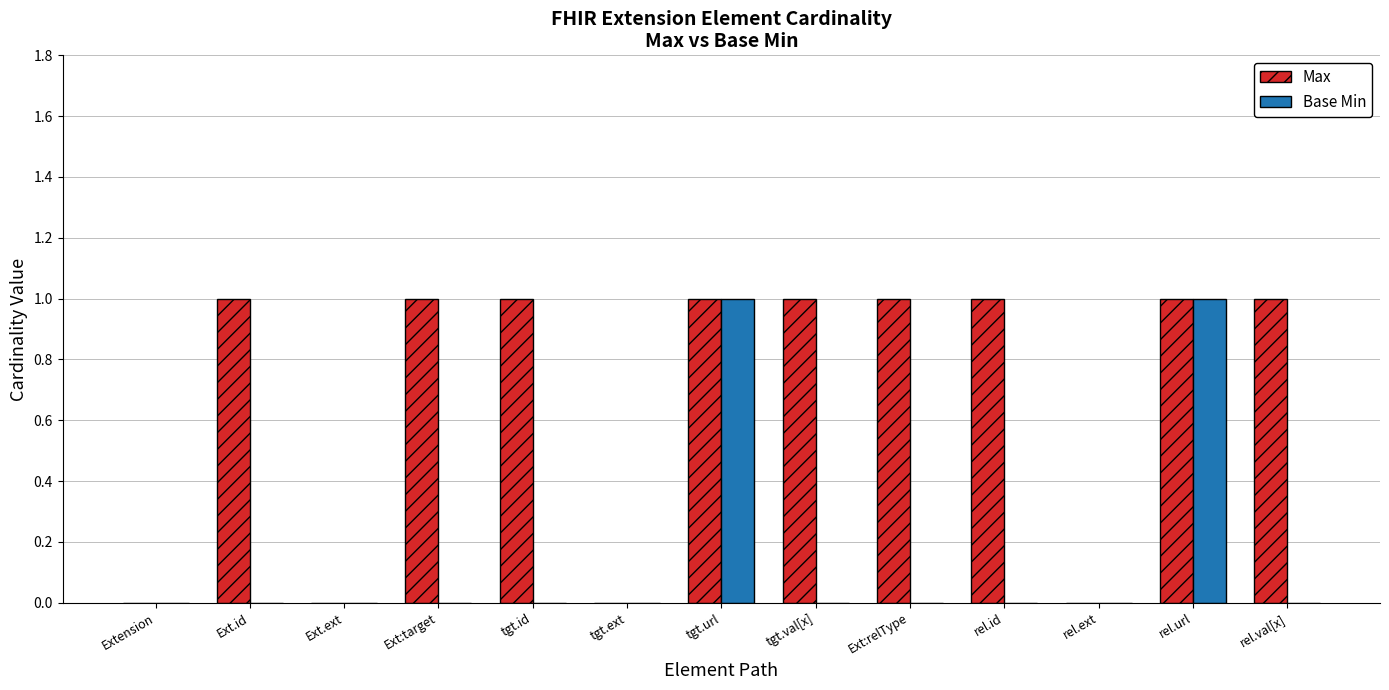

Reading left to right, what are all the values shown in this chart?

Max: Extension=0	Ext.id=1	Ext.ext=0	Ext:target=1	tgt.id=1	tgt.ext=0	tgt.url=1	tgt.val[x]=1	Ext:relType=1	rel.id=1	rel.ext=0	rel.url=1	rel.val[x]=1
Base Min: Extension=0	Ext.id=0	Ext.ext=0	Ext:target=0	tgt.id=0	tgt.ext=0	tgt.url=1	tgt.val[x]=0	Ext:relType=0	rel.id=0	rel.ext=0	rel.url=1	rel.val[x]=0